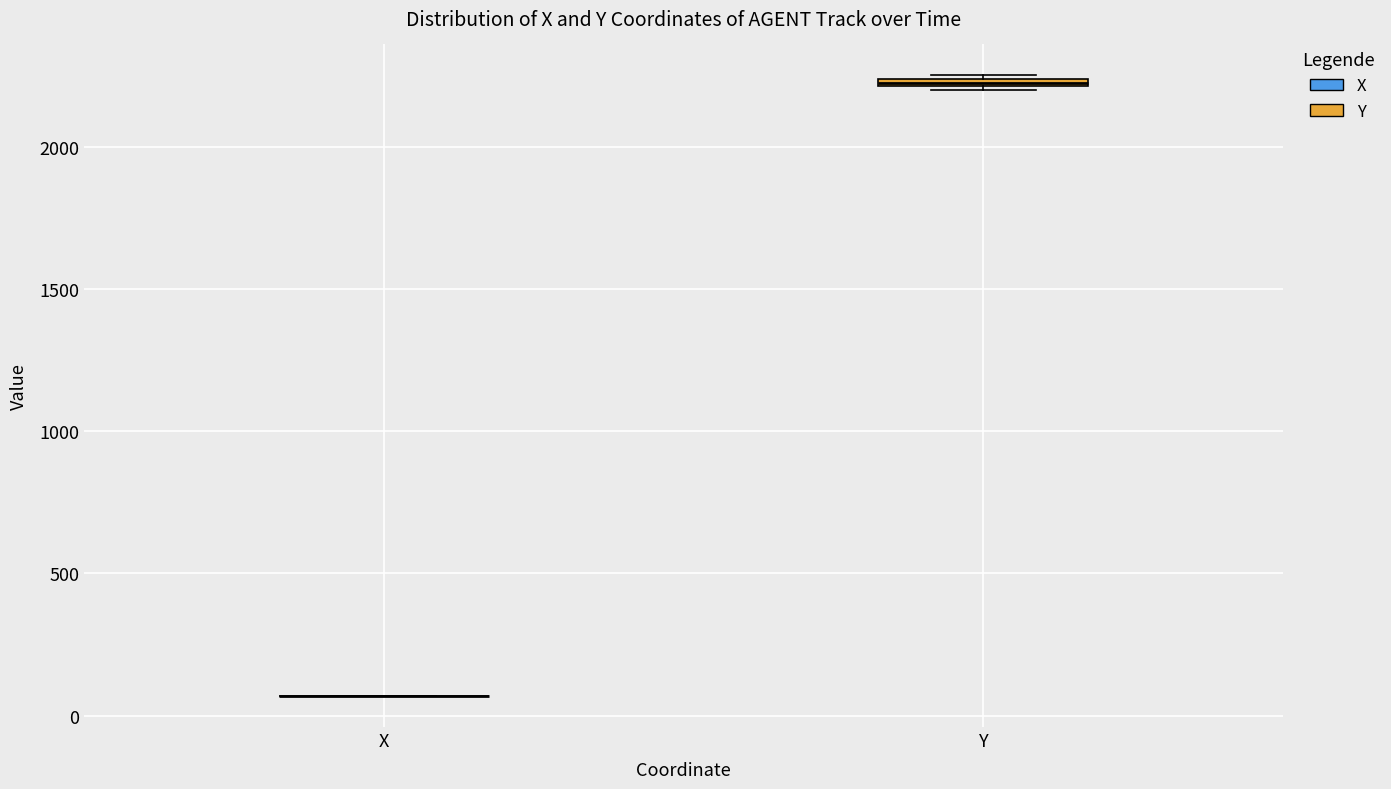

Where is the lower edge of the box for Y on the y-axis? The values are not printed on the chart, so give them approximately, as read against the axis.

2200